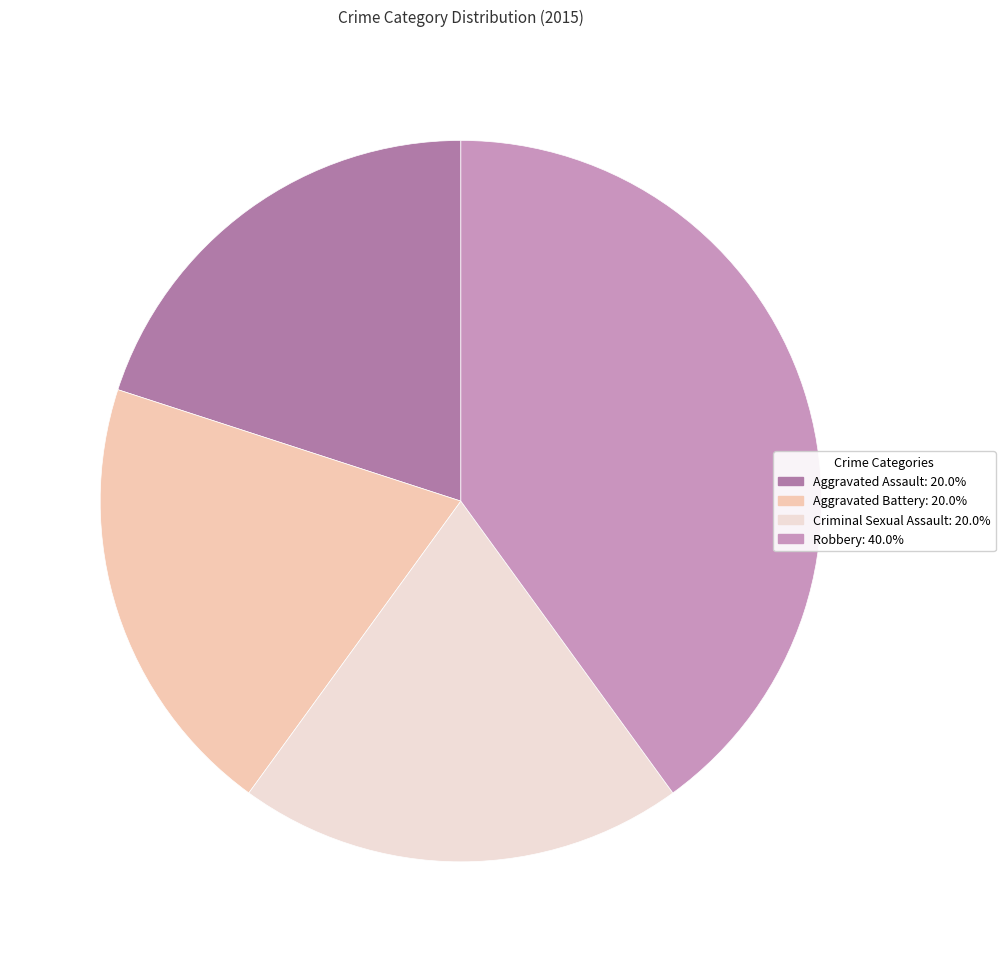

Which has a higher value, Robbery or Criminal Sexual Assault?

Robbery